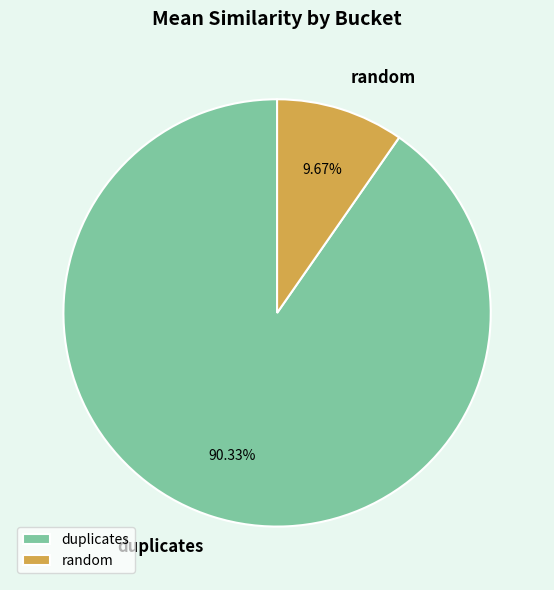

How many segments does this pie chart have?

2